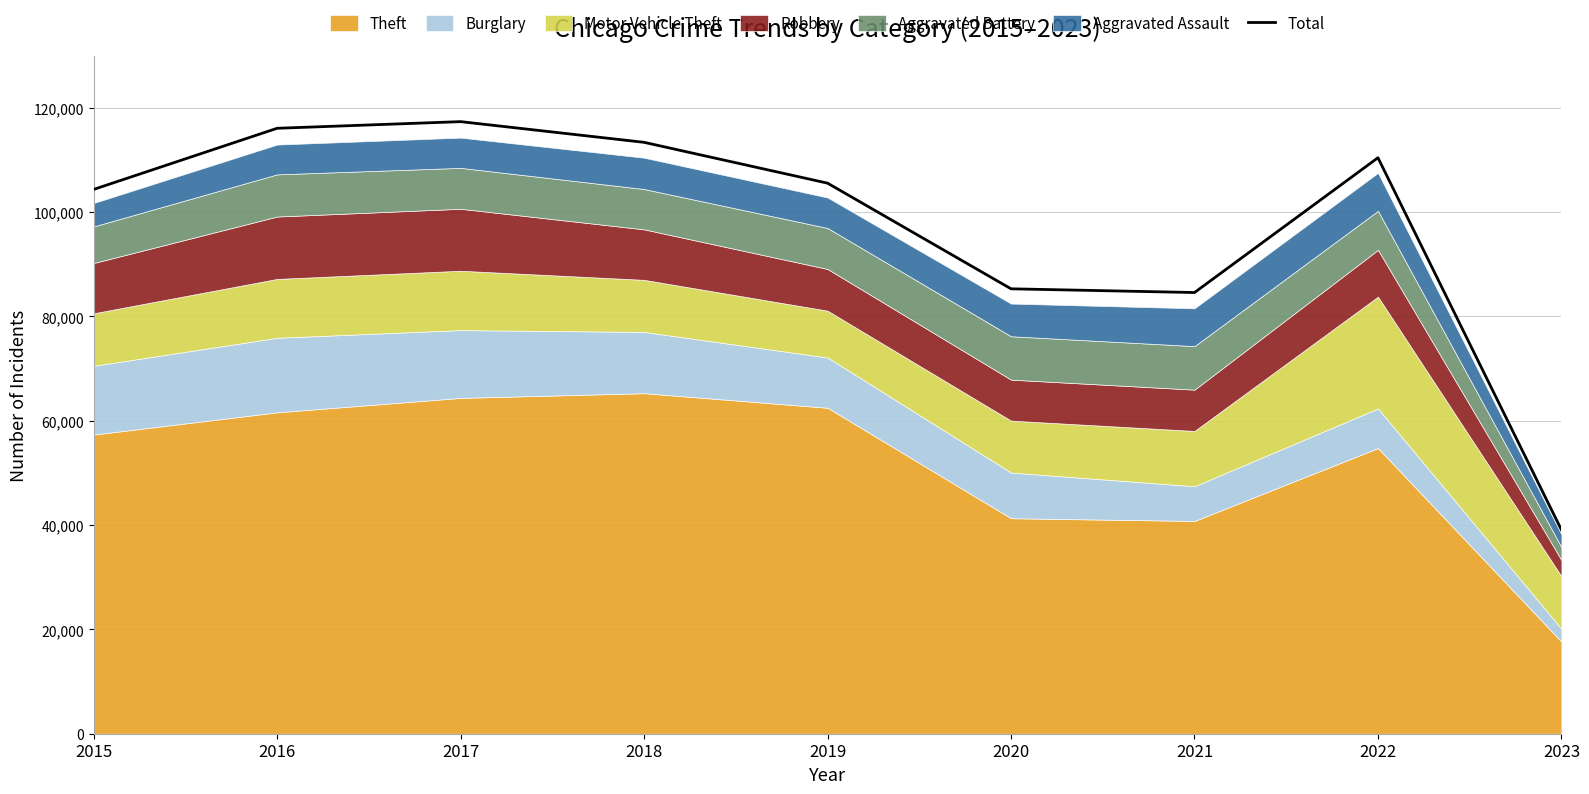

What is the difference between the values at 2021 and 2015?

19770